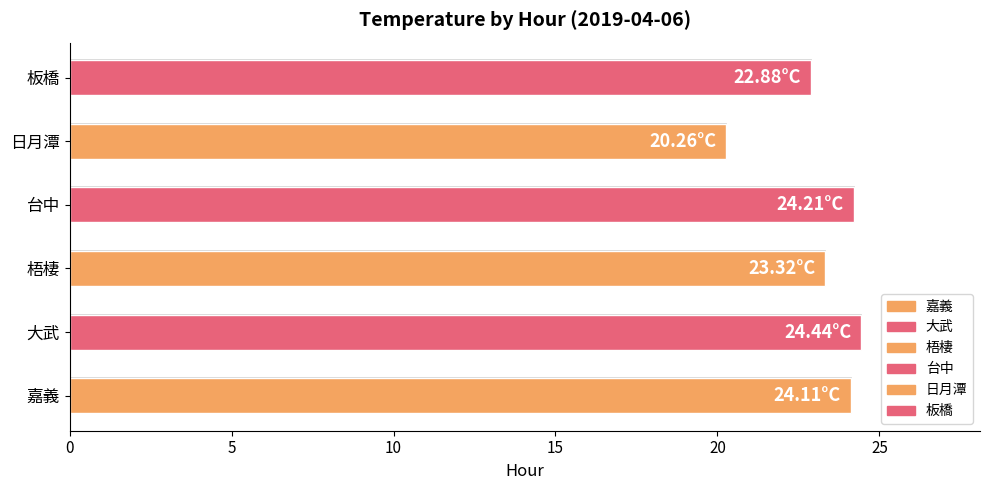

Which series has the largest total across all categories?

大武